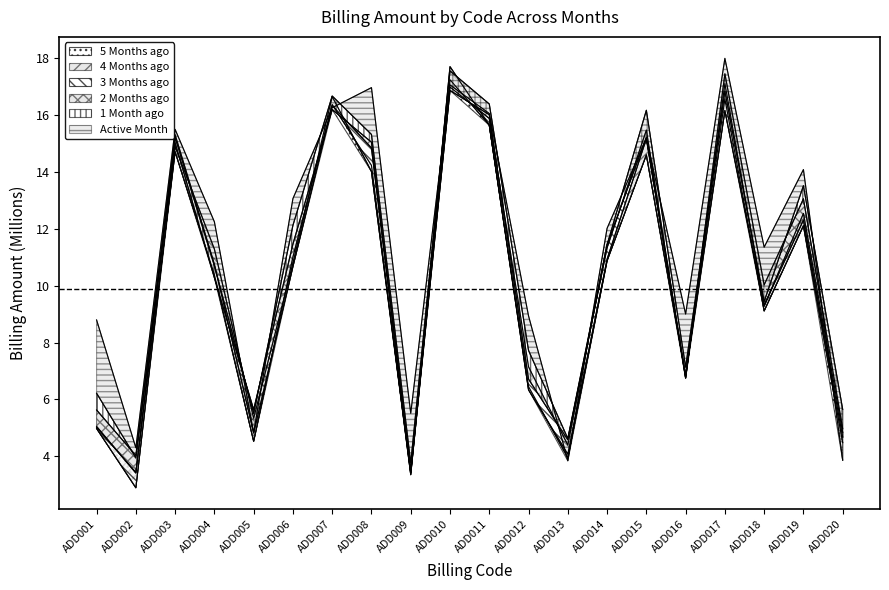

List the series in order of their peak value, lowest first.

3_Months_ago, 5_Months_ago, 2_Months_ago, 1_Months_ago, 4_Months_ago, Active_Month